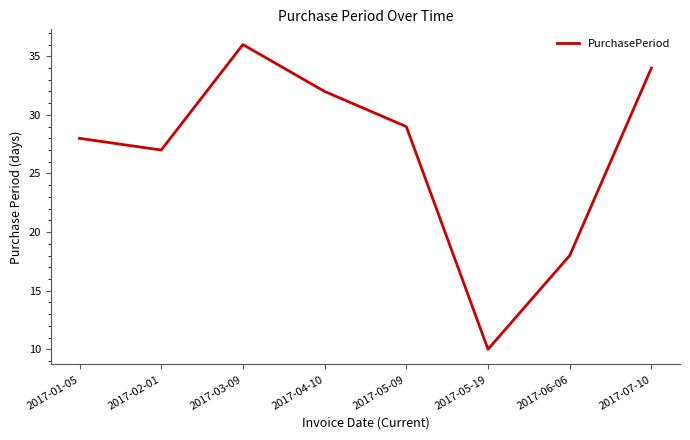

Approximately how many times larger is the value at 2017-05-19 compared to 2017-01-05?

0.4